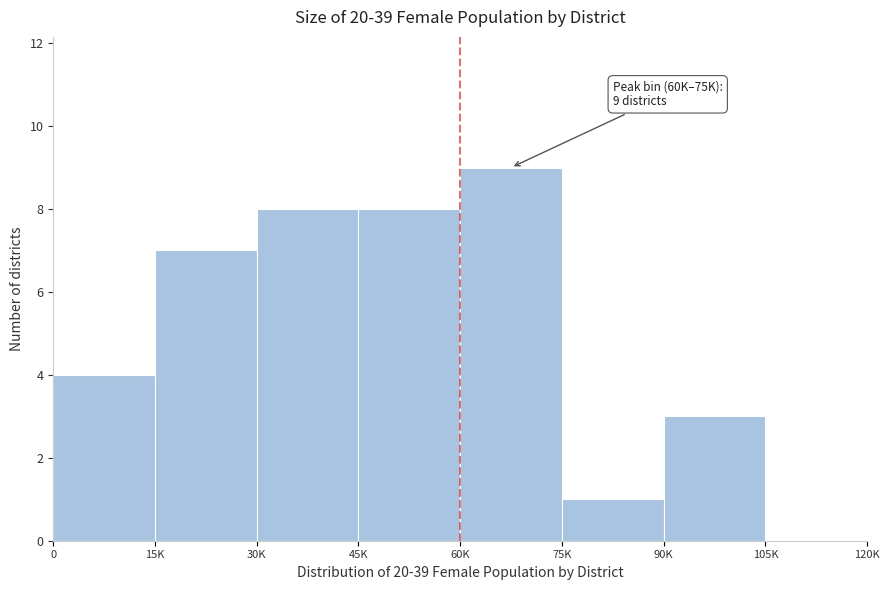

Reading left to right, list all the values displayed in this chart.

0=4	15K=7	30K=8	45K=8	60K=9	75K=1	90K=3	105K=0